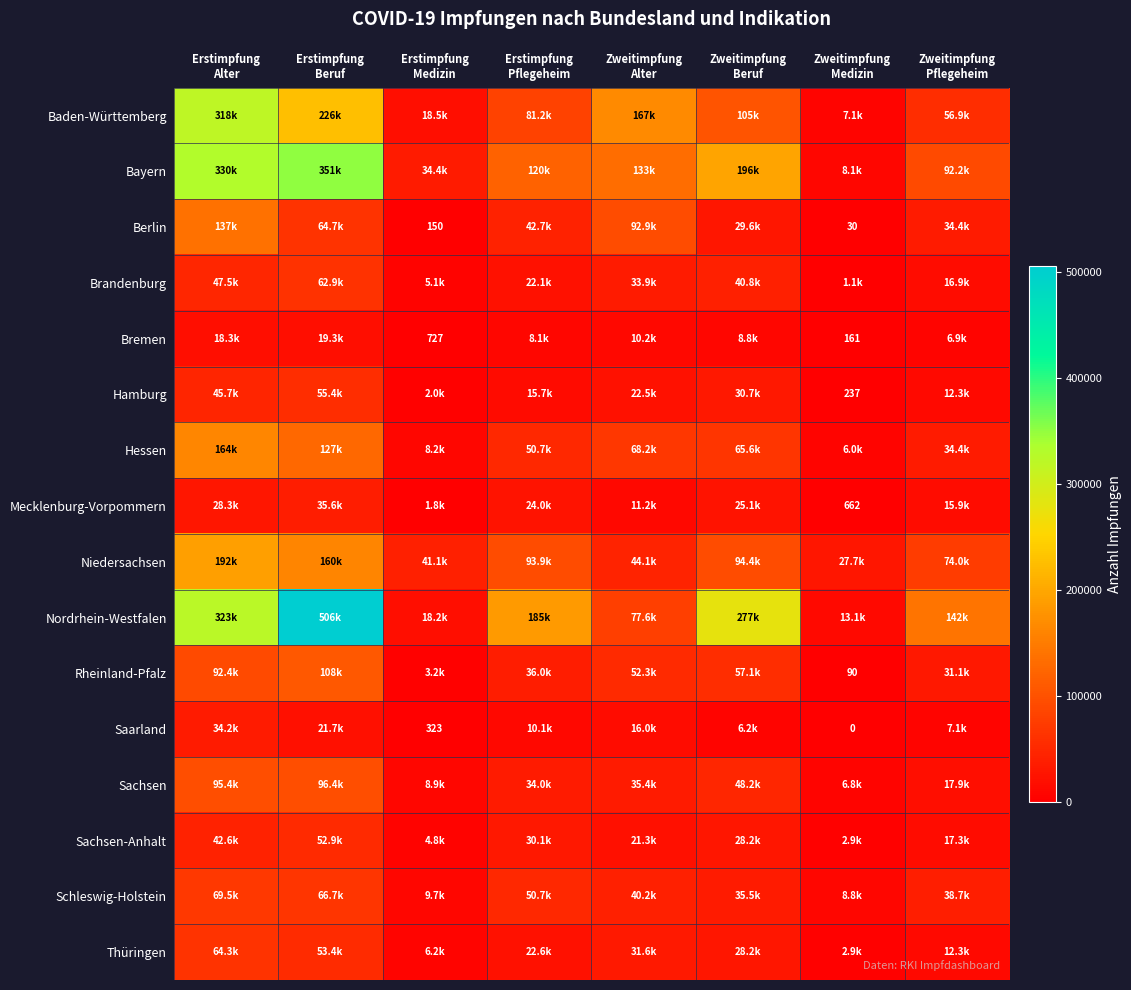

What is the average value of the Brandenburg series?

28792